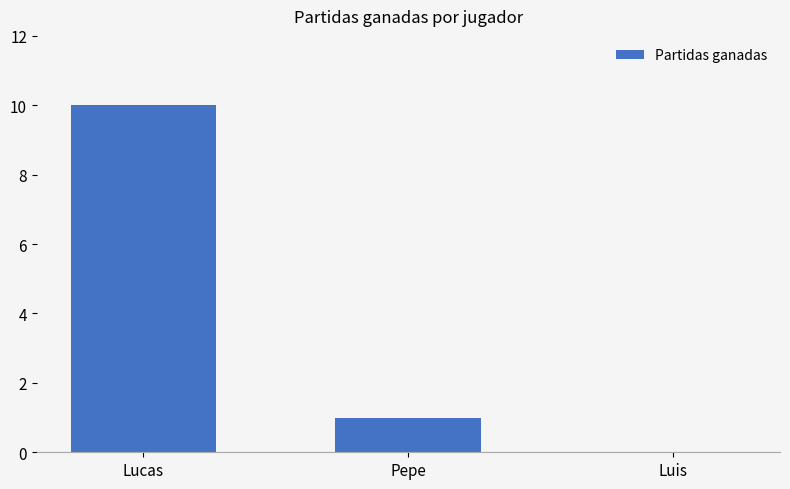

Reading left to right, extract all data points from this chart.

10	1	0